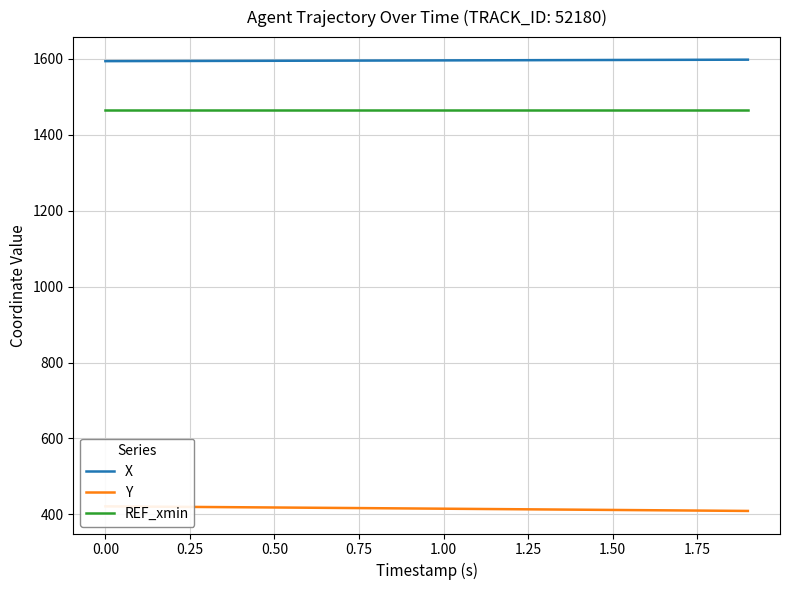

True or false: REF_xmin has a value of 1465.6 at 0.00.

True